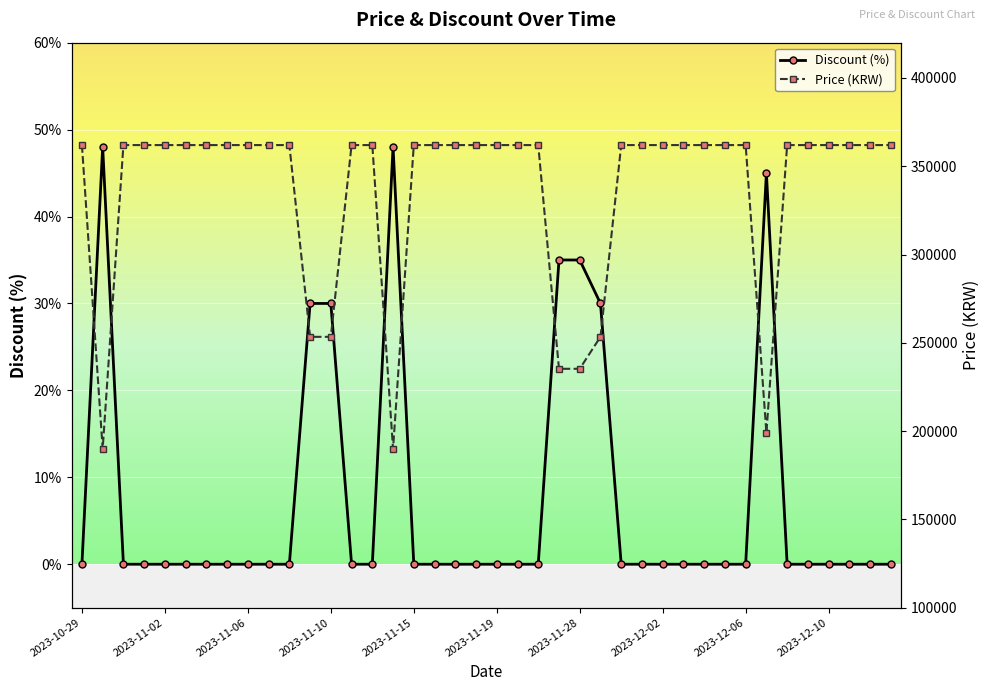

How many data points in Discount (%) are above 0?

8